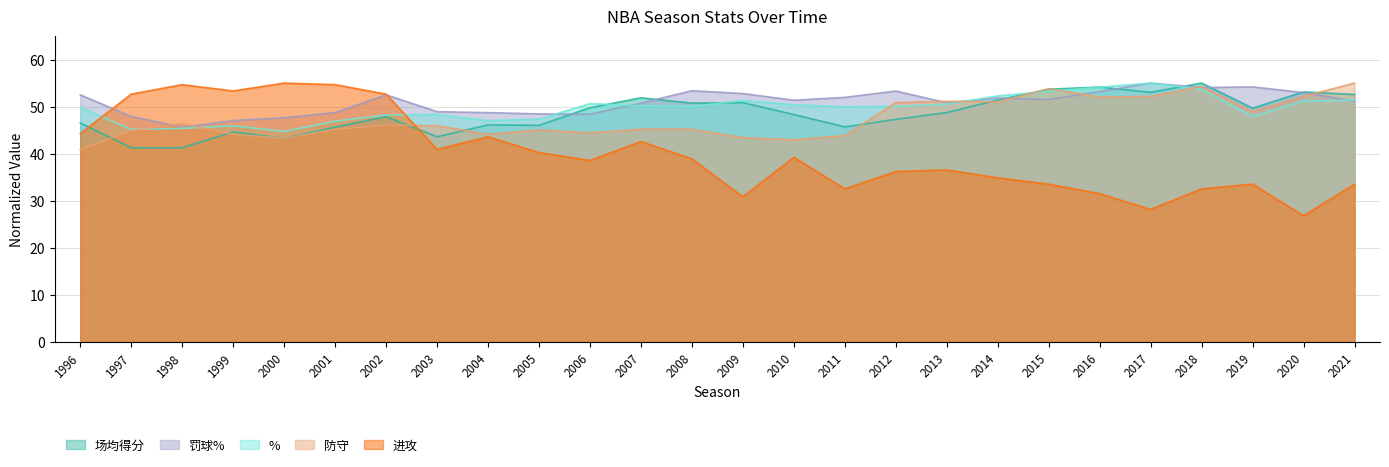

The value of 罚球% at 2012 is 82.0. True or false?

False